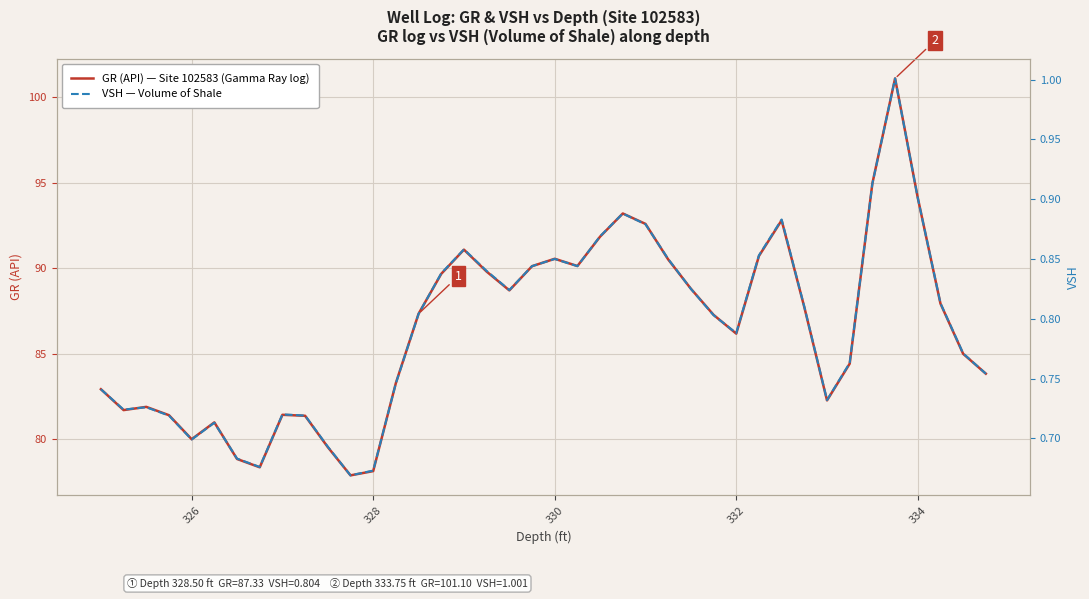

What is the minimum value for GR (API) — Site 102583 (Gamma Ray log)?

77.9